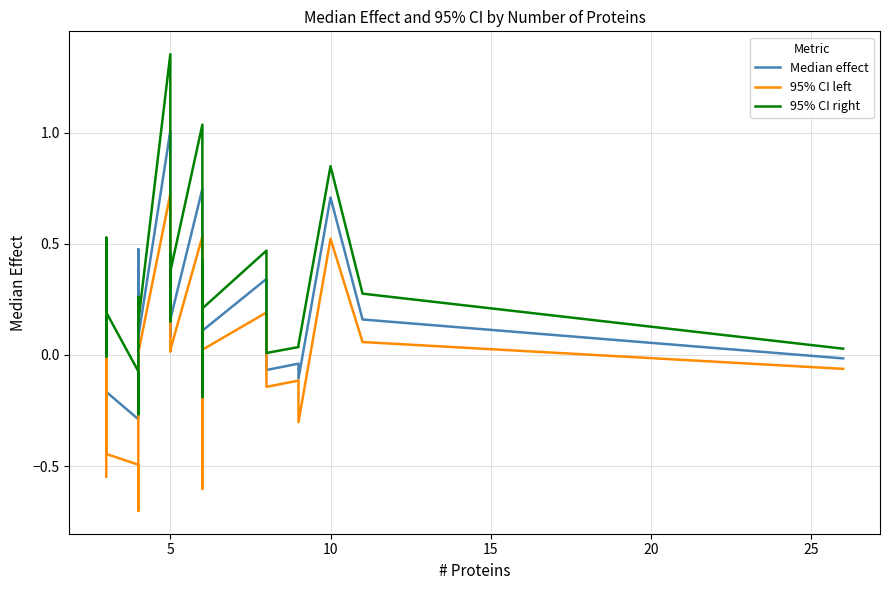

Reading left to right, list all the values displayed in this chart.

Median effect: -0.3	-0.1	0.4	-0.1	-0.1	0.2	-0.2	-0.3	0.5	-0.1	-0.1	-0.1	0.1	0.1	1.0	0.1	0.3	0.1	0.2	0.7	-0.4	0.2	-0.2	0.2	0.1	0.3	0.3	-0.1	-0.0	-0.1	0.7	0.2	-0.0
95% CI left: -0.5	-0.3	0.2	-0.3	-0.4	0.0	-0.4	-0.5	-0.7	-0.2	-0.2	-0.2	0.0	0.0	0.7	0.0	0.0	0.0	0.0	0.5	-0.6	0.0	-0.6	0.1	0.0	0.2	0.1	-0.1	-0.1	-0.3	0.5	0.1	-0.1
95% CI right: 0.0	0.0	0.5	-0.0	0.1	0.3	0.2	-0.1	-0.3	0.0	0.0	0.1	0.3	0.1	1.4	0.2	0.5	0.2	0.4	1.0	-0.2	0.4	0.4	0.4	0.2	0.5	0.4	0.0	0.0	0.0	0.8	0.3	0.0